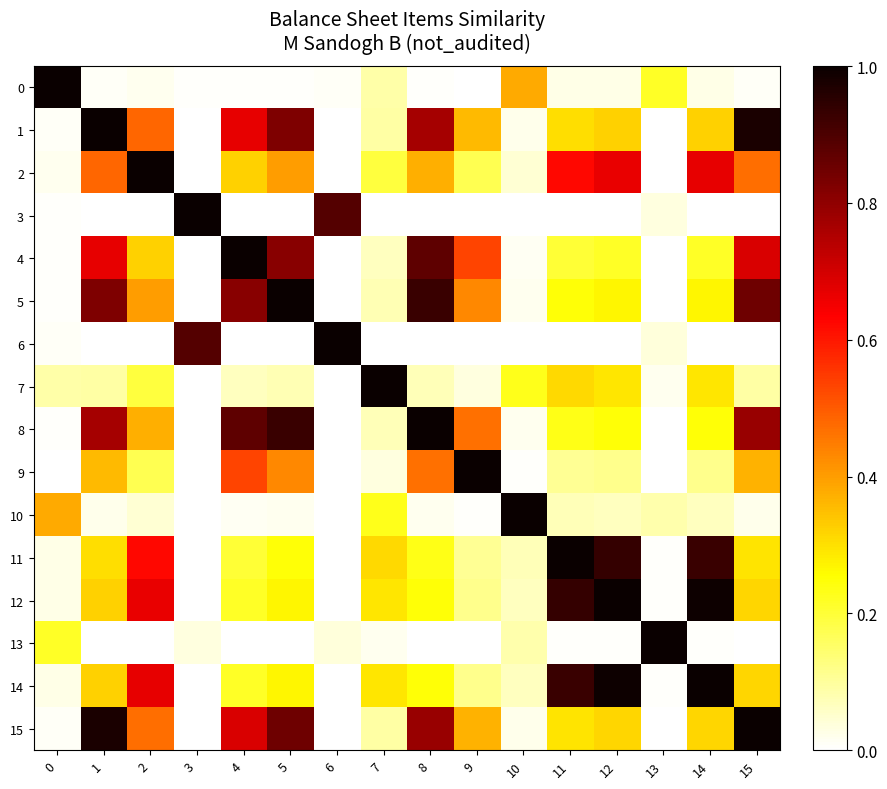

Reading right to left, transcribe all the data shown in this chart.

0: 15=0.0	14=0.0	13=0.2	12=0.0	11=0.0	10=0.4	9=0.0	8=0.0	7=0.1	6=0.0	5=0.0	4=0.0	3=0.0	2=0.0	1=0.0	0=1.0
1: 15=1.0	14=0.3	13=0.0	12=0.3	11=0.3	10=0.0	9=0.4	8=0.8	7=0.1	6=0.0	5=0.8	4=0.7	3=0.0	2=0.5	1=1.0	0=0.0
2: 15=0.5	14=0.7	13=0.0	12=0.7	11=0.6	10=0.0	9=0.2	8=0.4	7=0.2	6=0.0	5=0.4	4=0.3	3=0.0	2=1.0	1=0.5	0=0.0
3: 15=0.0	14=0.0	13=0.0	12=0.0	11=0.0	10=0.0	9=0.0	8=0.0	7=0.0	6=0.9	5=0.0	4=0.0	3=1.0	2=0.0	1=0.0	0=0.0
4: 15=0.7	14=0.2	13=0.0	12=0.2	11=0.2	10=0.0	9=0.5	8=0.9	7=0.1	6=0.0	5=0.8	4=1.0	3=0.0	2=0.3	1=0.7	0=0.0
5: 15=0.9	14=0.3	13=0.0	12=0.3	11=0.2	10=0.0	9=0.4	8=0.9	7=0.1	6=0.0	5=1.0	4=0.8	3=0.0	2=0.4	1=0.8	0=0.0
6: 15=0.0	14=0.0	13=0.0	12=0.0	11=0.0	10=0.0	9=0.0	8=0.0	7=0.0	6=1.0	5=0.0	4=0.0	3=0.9	2=0.0	1=0.0	0=0.0
7: 15=0.1	14=0.3	13=0.0	12=0.3	11=0.3	10=0.2	9=0.0	8=0.1	7=1.0	6=0.0	5=0.1	4=0.1	3=0.0	2=0.2	1=0.1	0=0.1
8: 15=0.8	14=0.2	13=0.0	12=0.2	11=0.2	10=0.0	9=0.5	8=1.0	7=0.1	6=0.0	5=0.9	4=0.9	3=0.0	2=0.4	1=0.8	0=0.0
9: 15=0.4	14=0.1	13=0.0	12=0.1	11=0.1	10=0.0	9=1.0	8=0.5	7=0.0	6=0.0	5=0.4	4=0.5	3=0.0	2=0.2	1=0.4	0=0.0
10: 15=0.0	14=0.1	13=0.1	12=0.1	11=0.1	10=1.0	9=0.0	8=0.0	7=0.2	6=0.0	5=0.0	4=0.0	3=0.0	2=0.0	1=0.0	0=0.4
11: 15=0.3	14=0.9	13=0.0	12=0.9	11=1.0	10=0.1	9=0.1	8=0.2	7=0.3	6=0.0	5=0.2	4=0.2	3=0.0	2=0.6	1=0.3	0=0.0
12: 15=0.3	14=1.0	13=0.0	12=1.0	11=0.9	10=0.1	9=0.1	8=0.2	7=0.3	6=0.0	5=0.3	4=0.2	3=0.0	2=0.7	1=0.3	0=0.0
13: 15=0.0	14=0.0	13=1.0	12=0.0	11=0.0	10=0.1	9=0.0	8=0.0	7=0.0	6=0.0	5=0.0	4=0.0	3=0.0	2=0.0	1=0.0	0=0.2
14: 15=0.3	14=1.0	13=0.0	12=1.0	11=0.9	10=0.1	9=0.1	8=0.2	7=0.3	6=0.0	5=0.3	4=0.2	3=0.0	2=0.7	1=0.3	0=0.0
15: 15=1.0	14=0.3	13=0.0	12=0.3	11=0.3	10=0.0	9=0.4	8=0.8	7=0.1	6=0.0	5=0.9	4=0.7	3=0.0	2=0.5	1=1.0	0=0.0